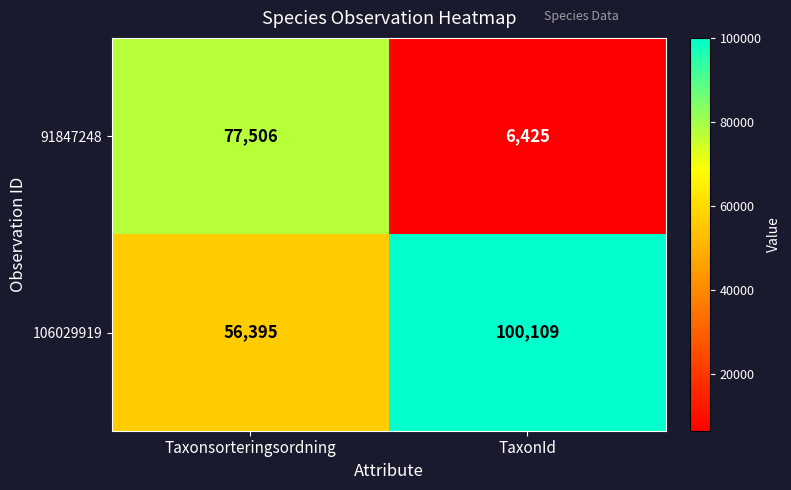

Reading right to left, what are all the values shown in this chart?

91847248: TaxonId=6425	Taxonsorteringsordning=77506
106029919: TaxonId=100109	Taxonsorteringsordning=56395